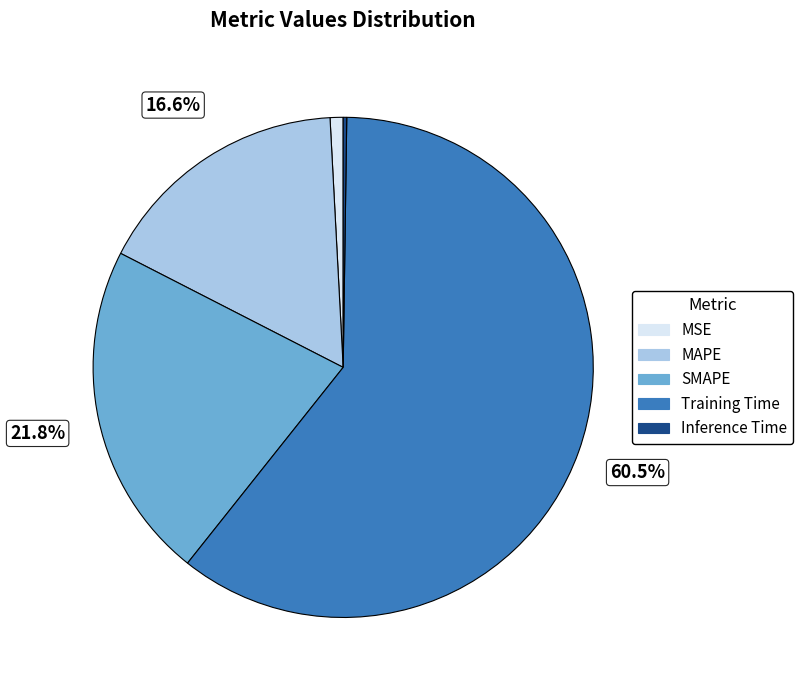

Which slice represents more than half of the pie?

Training Time